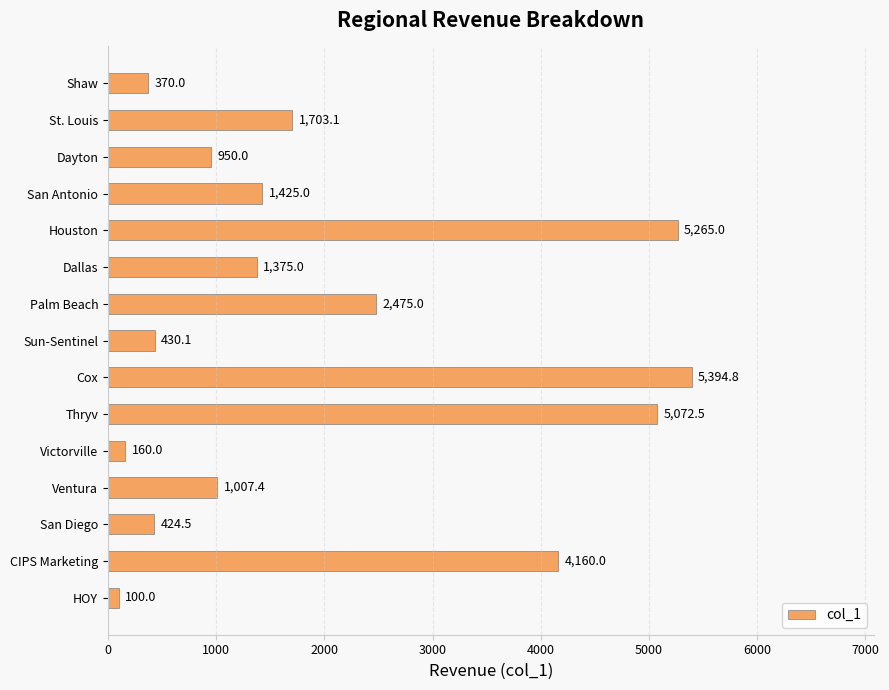

Is it true that the value at Shaw is 370.0?

True